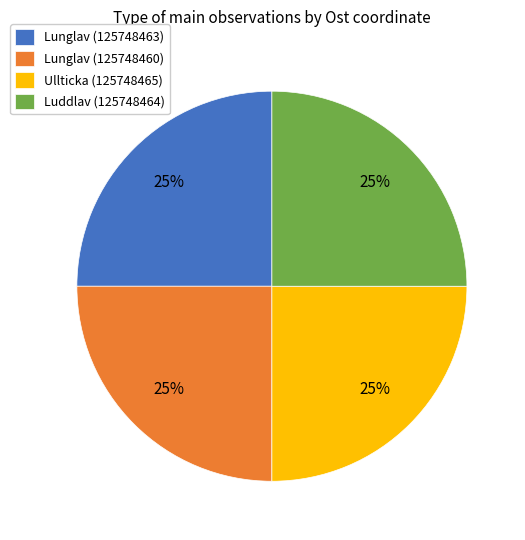

The Lunglav (125748463) slice represents 35% of the pie. True or false?

False